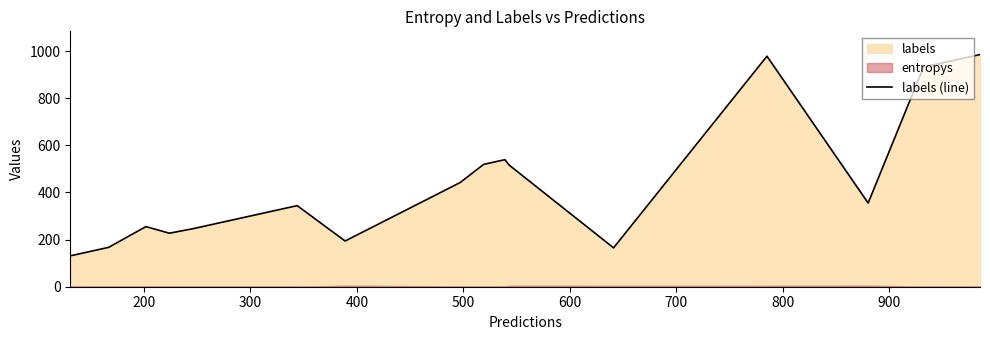

How many points are lower than both their immediate neighbors (excluding endpoints)?

4